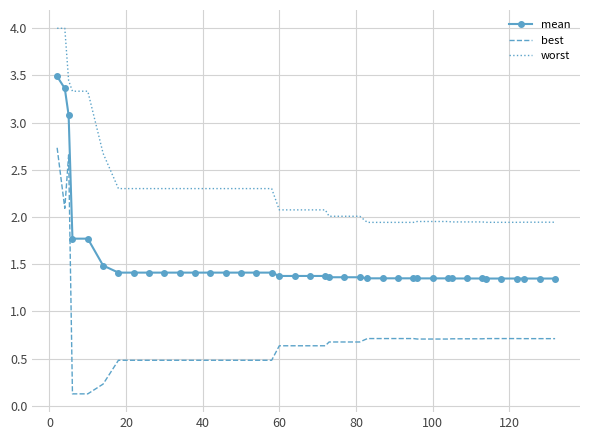

True or false: best and mean intersect in this chart.

False